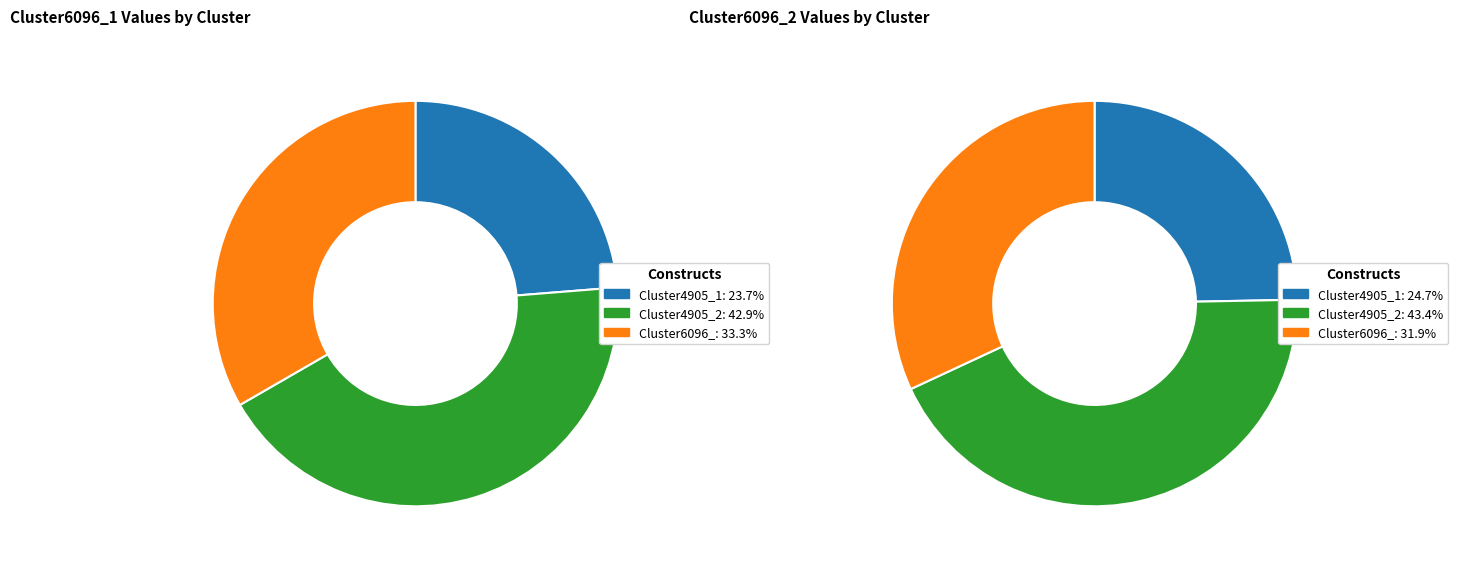

Does any single category account for the majority?

No